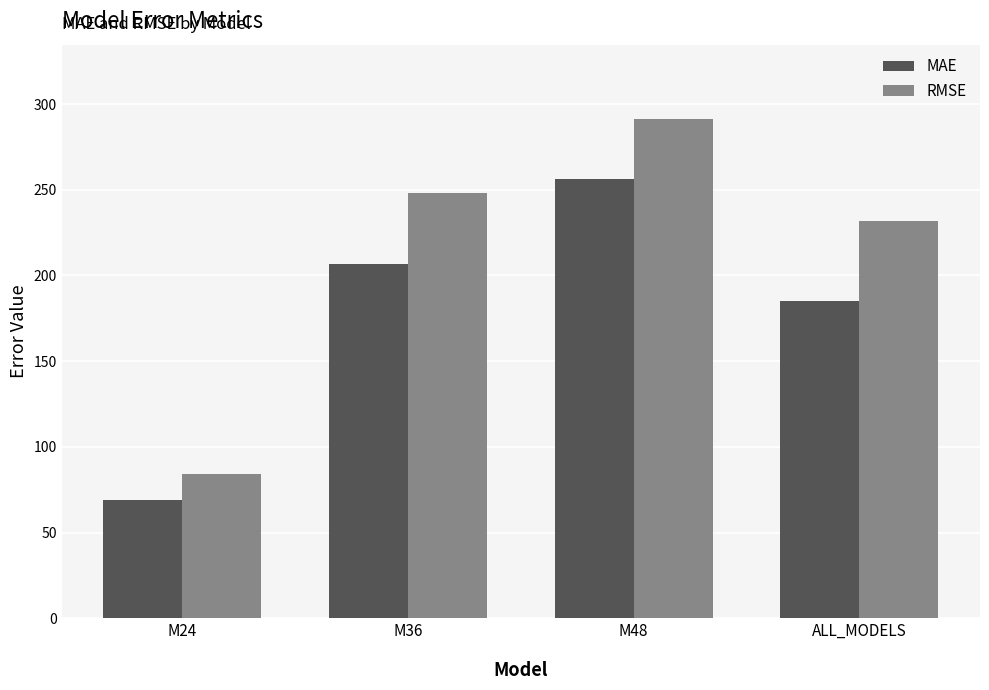

How many groups of bars are there?

4